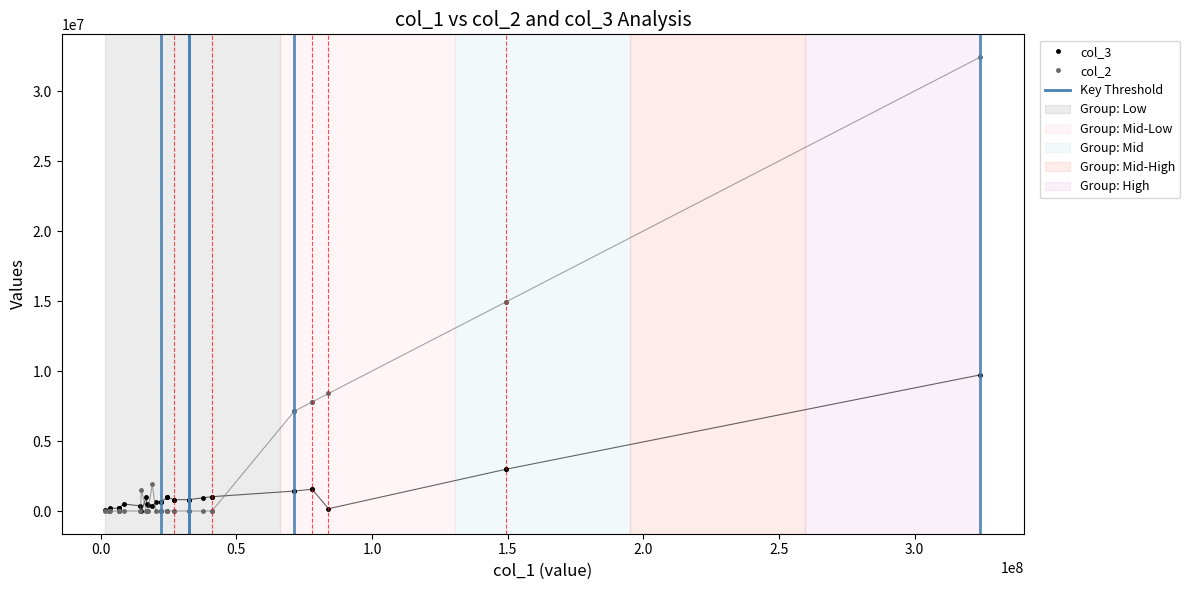

How many lines are shown in the chart?

2